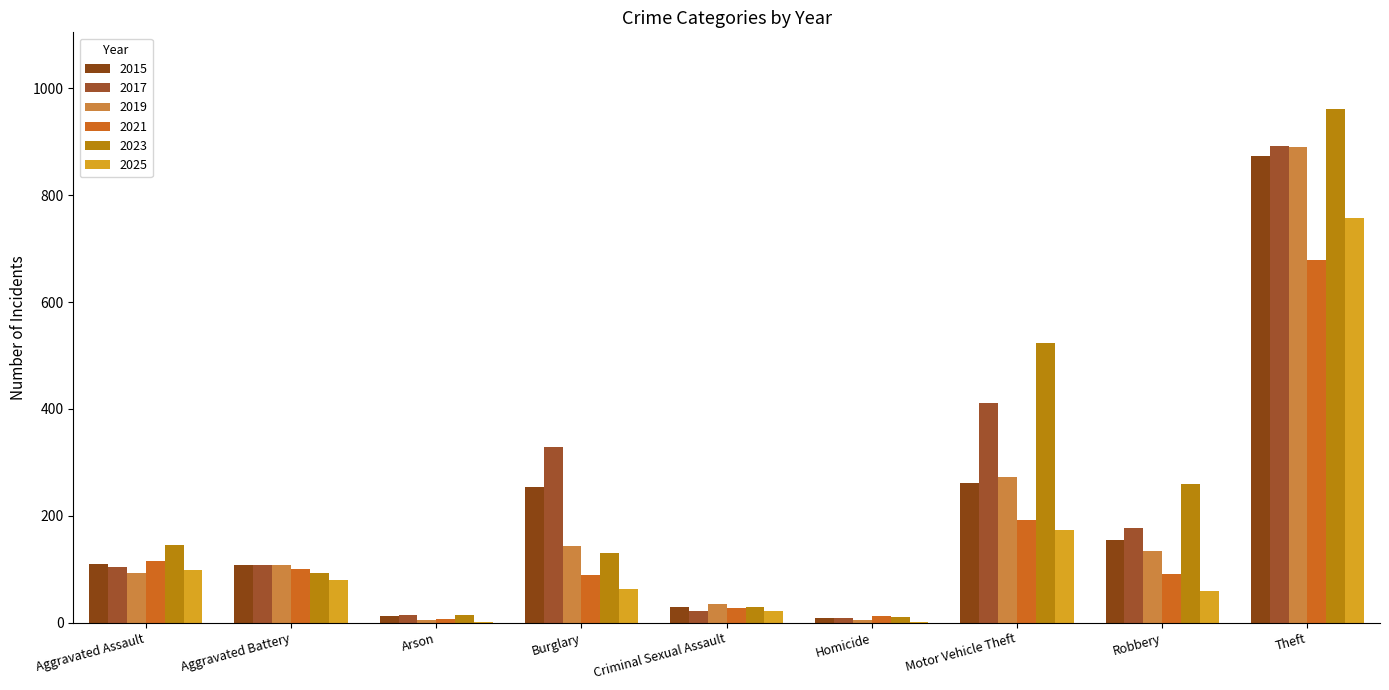

What is the greatest value displayed?

961